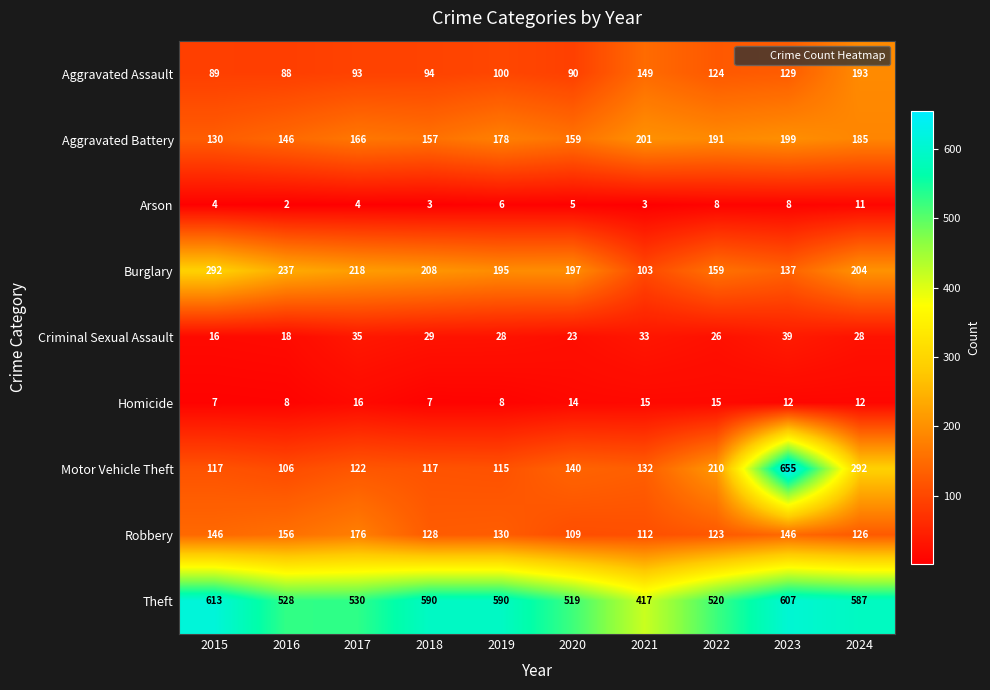

What is the average value of the Theft series?

550